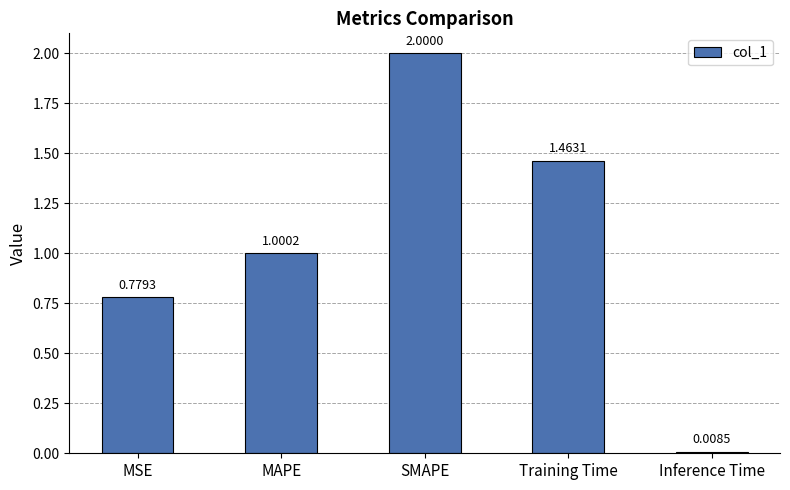

True or false: the data shows 2.8 at SMAPE.

False